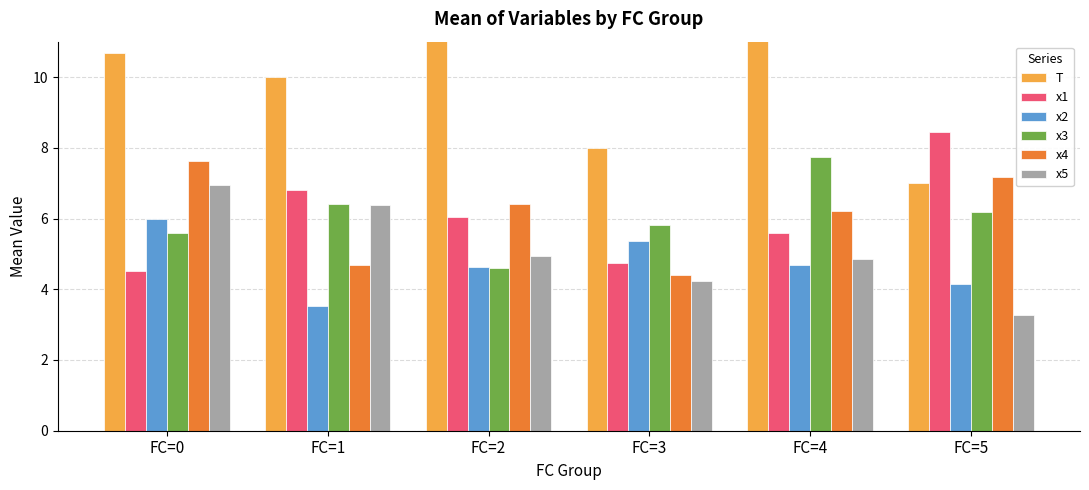

Reading left to right, transcribe all the data shown in this chart.

T: 10.7	10.0	13.3	8.0	17.0	7.0
x1: 4.5	6.8	6.1	4.7	5.6	8.5
x2: 6.0	3.5	4.6	5.4	4.7	4.1
x3: 5.6	6.4	4.6	5.8	7.7	6.2
x4: 7.6	4.7	6.4	4.4	6.2	7.2
x5: 6.9	6.4	4.9	4.2	4.8	3.3